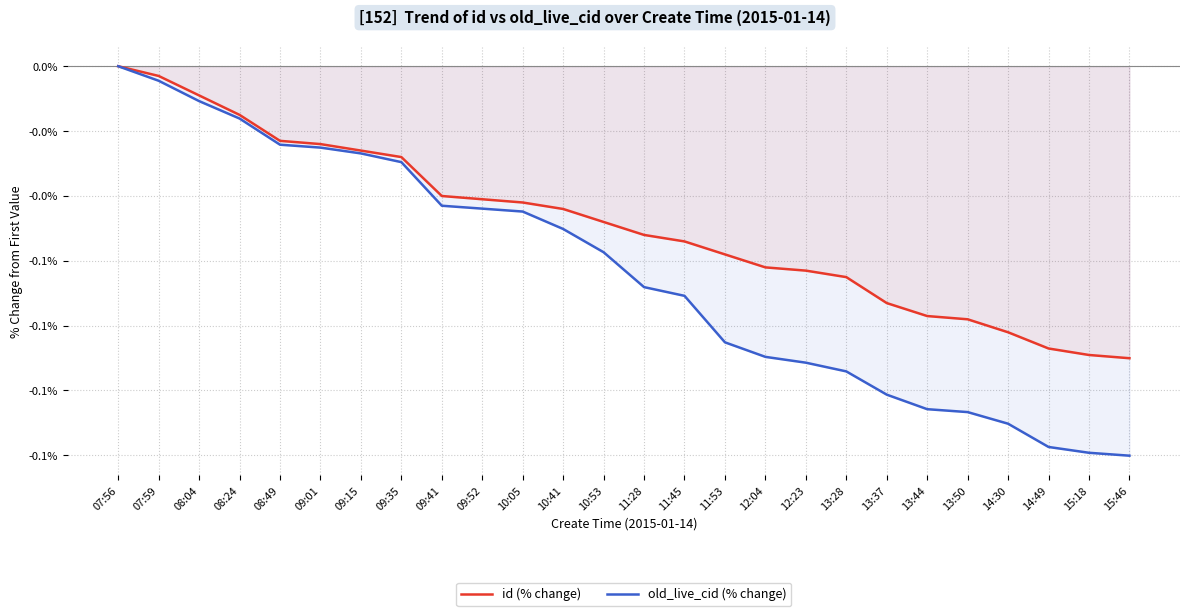

At 08:04, list the series in order from largest to smallest.

id (% change), old_live_cid (% change)